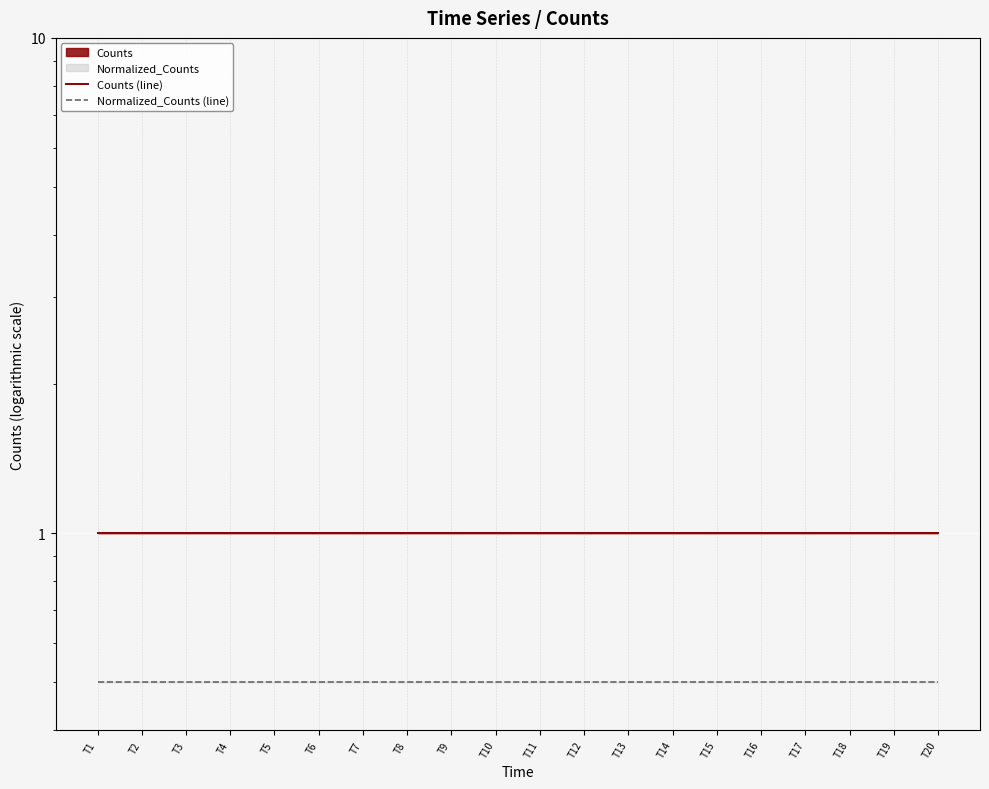

Reading left to right, transcribe all the data shown in this chart.

Counts (line): 1.0	1.0	1.0	1.0	1.0	1.0	1.0	1.0	1.0	1.0	1.0	1.0	1.0	1.0	1.0	1.0	1.0	1.0	1.0	1.0
Normalized_Counts (line): 0.5	0.5	0.5	0.5	0.5	0.5	0.5	0.5	0.5	0.5	0.5	0.5	0.5	0.5	0.5	0.5	0.5	0.5	0.5	0.5